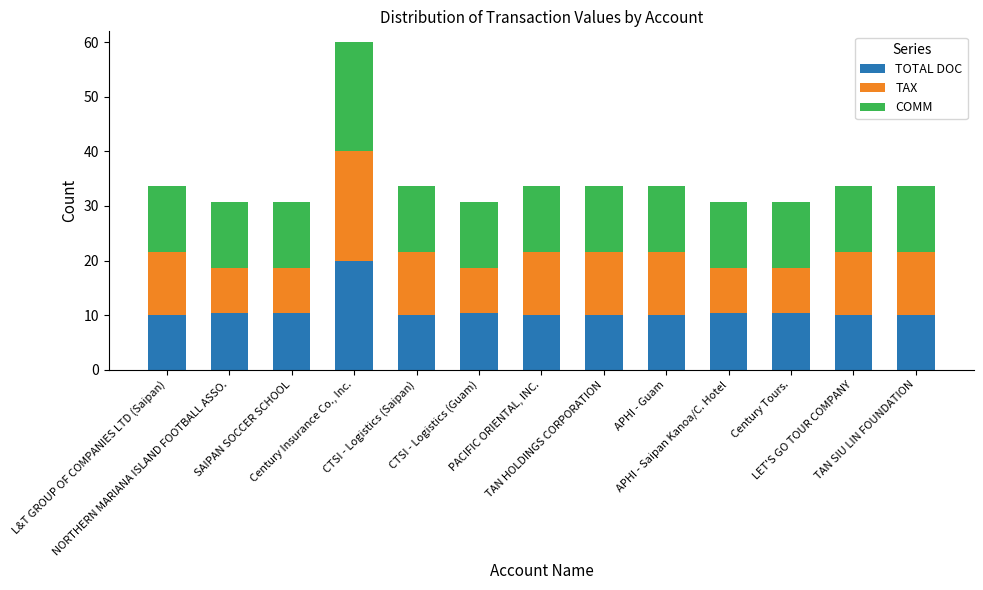

What is the highest value of the TOTAL DOC series?

20.0